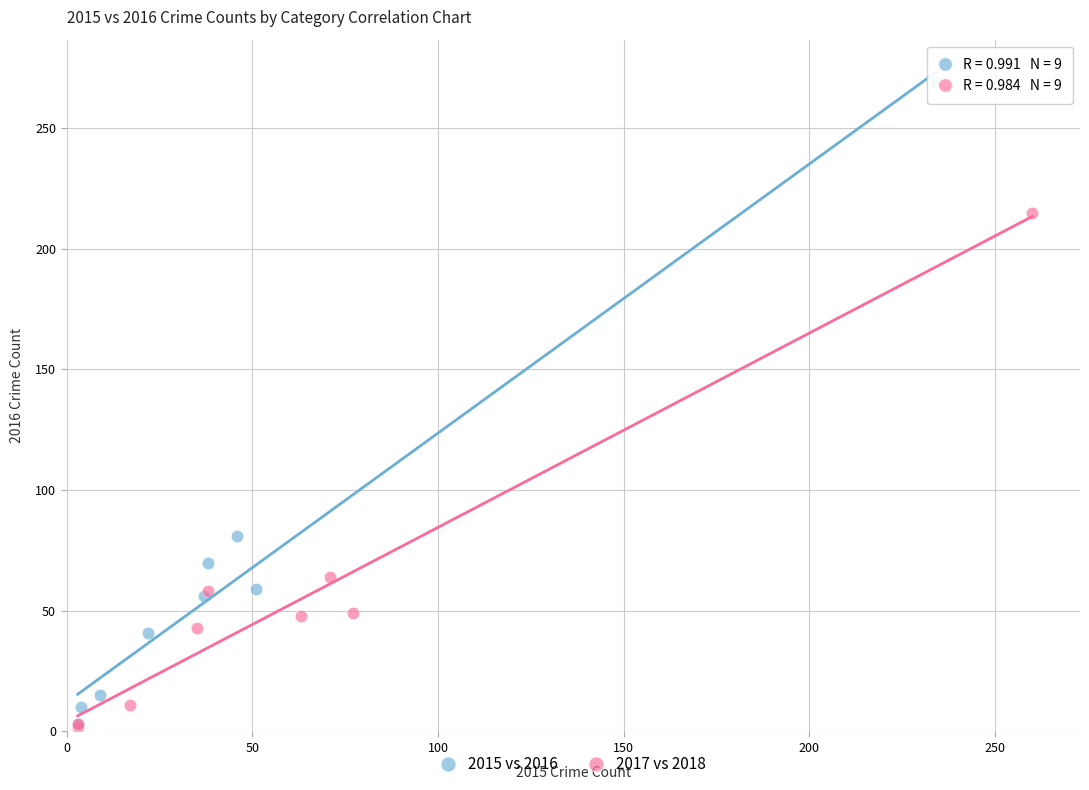

Which series contains the highest Y value?

2015 vs 2016